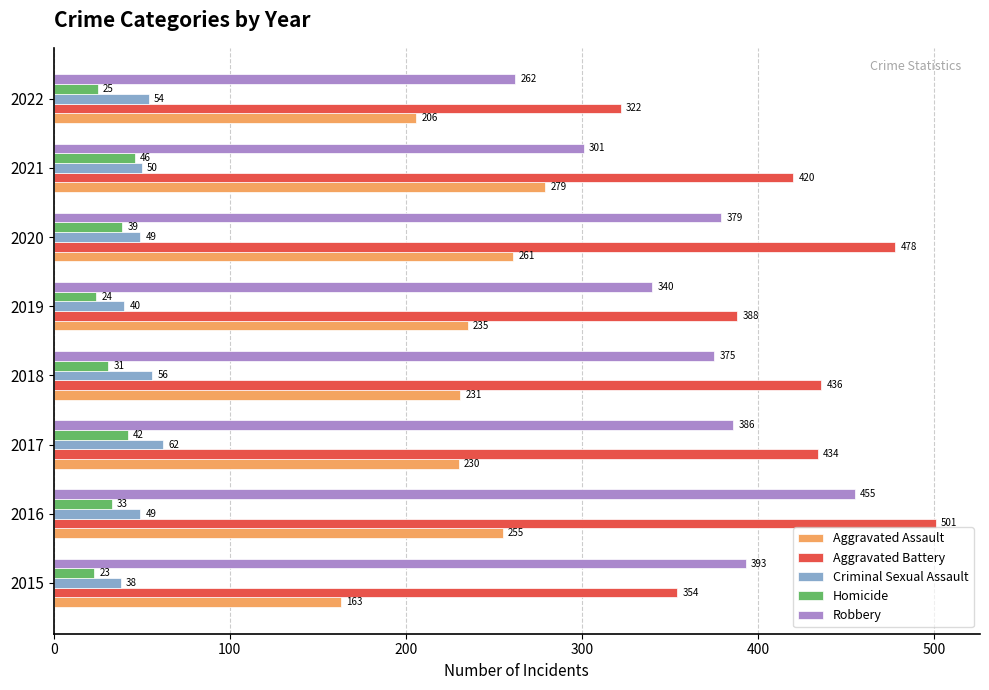

Count the number of data series in this chart.

5